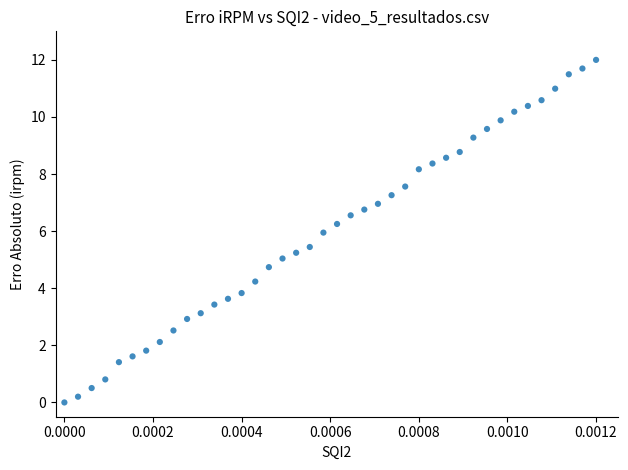

What is the range of Y values (max minus min)?

12.0